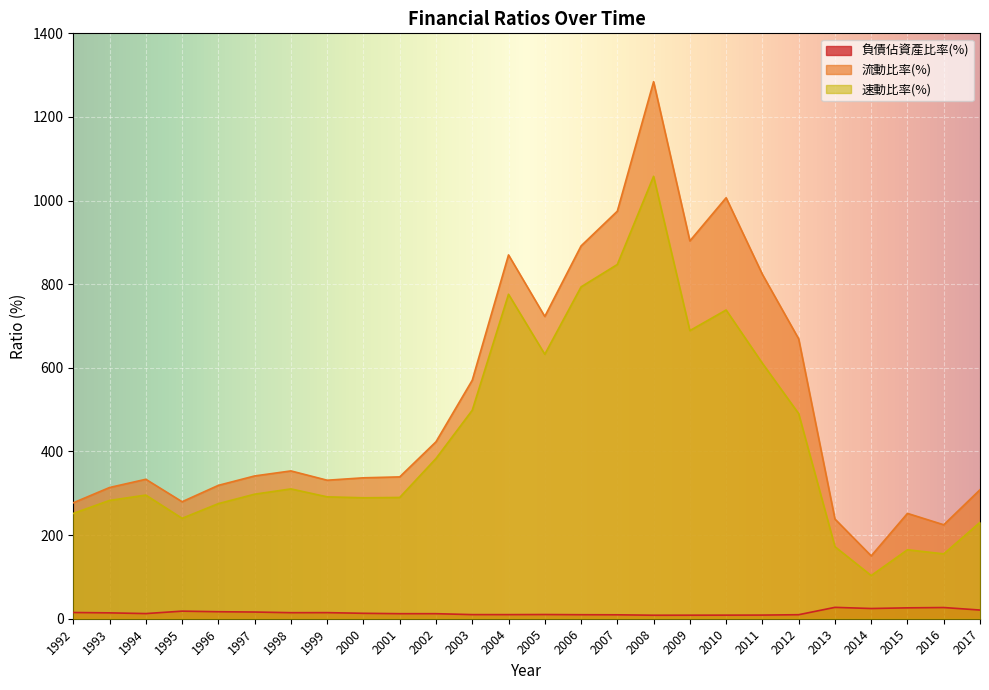

What is the difference between the 速動比率(%) values at 2013 and 2004?

603.7